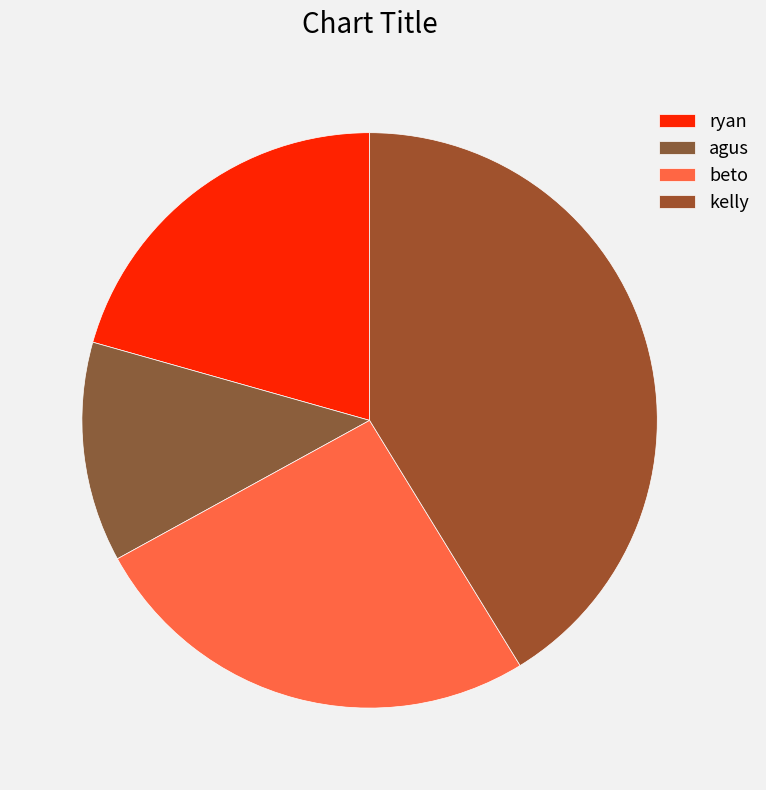

Is there a majority slice in this chart?

No